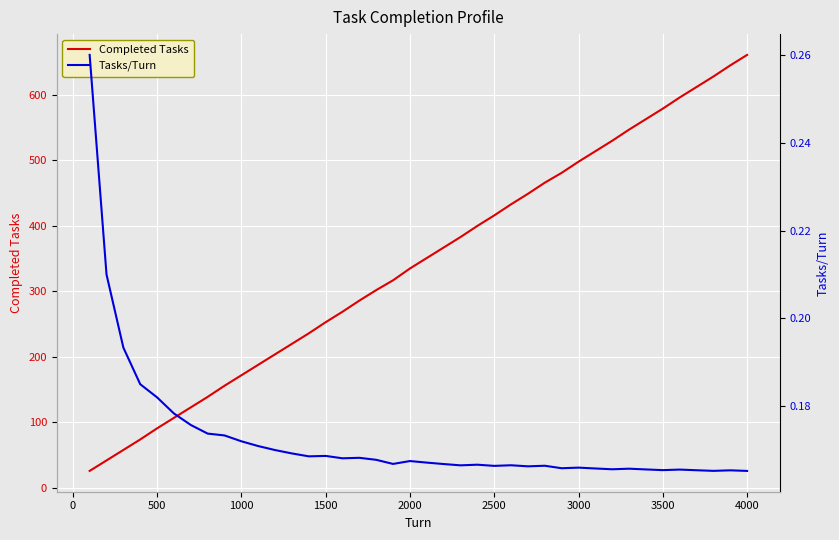

The value of Completed Tasks at 1500 is 113. True or false?

False